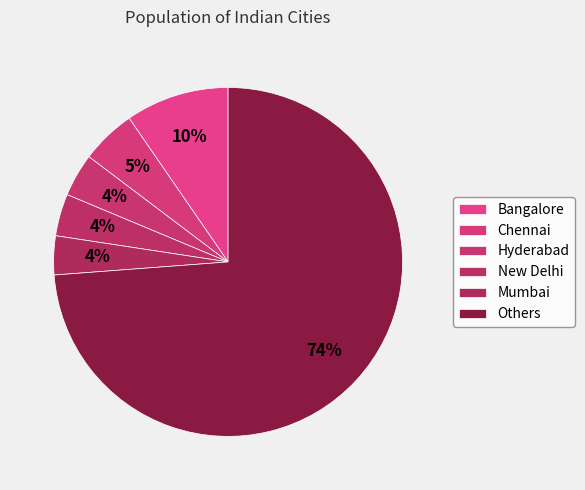

How many slices are in this pie chart?

6